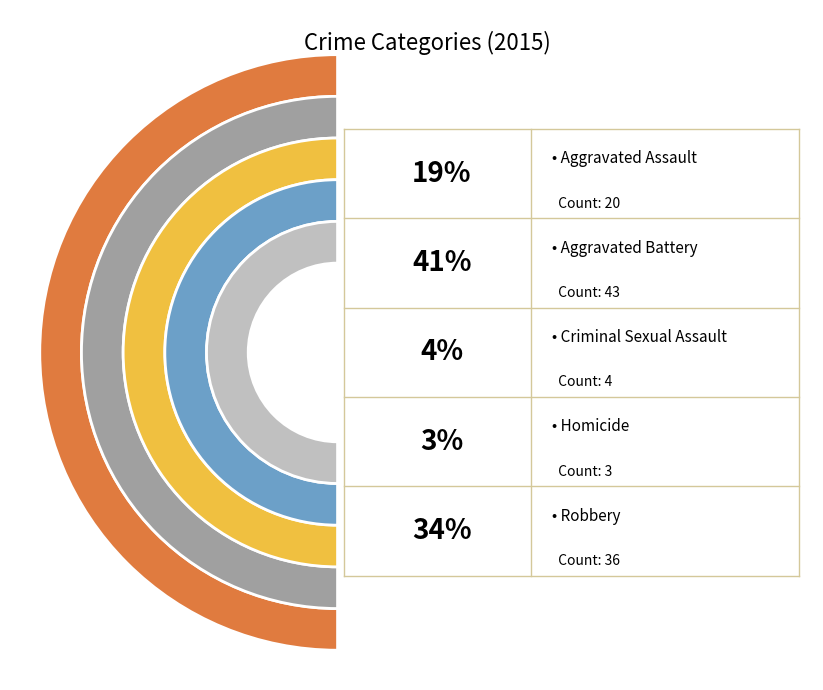

The Robbery slice represents 34% of the pie. True or false?

True